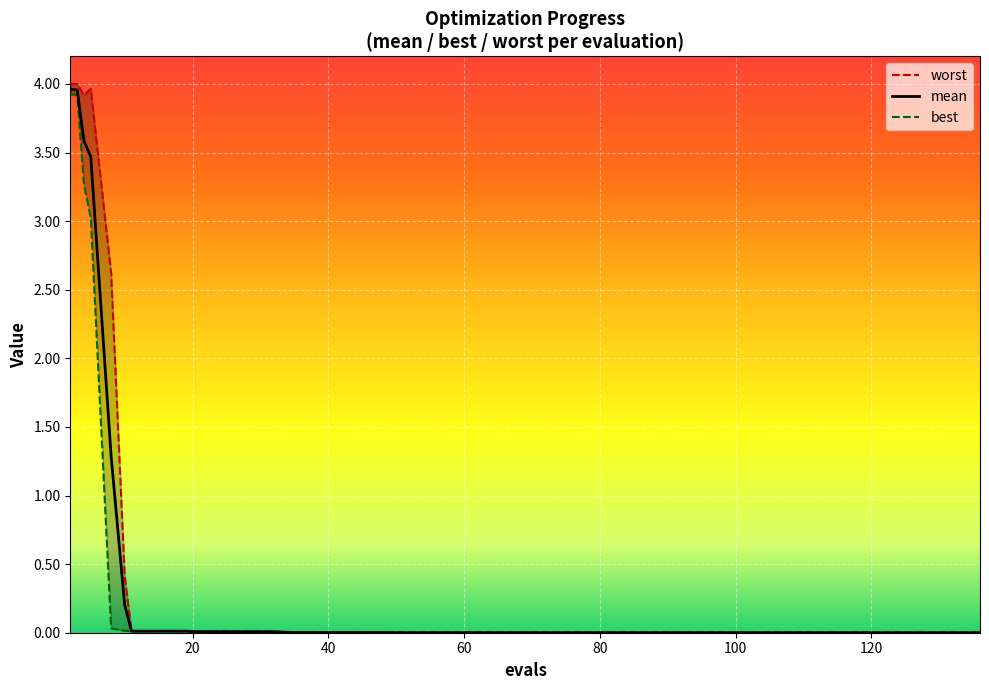

What is the difference between the maximum and minimum values in the best series?

3.9